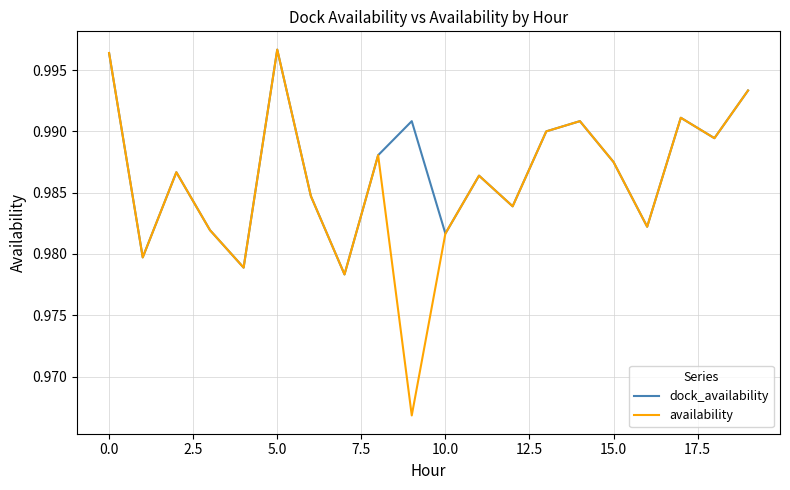

After their last crossing, which series has the higher values: dock_availability or availability?

dock_availability